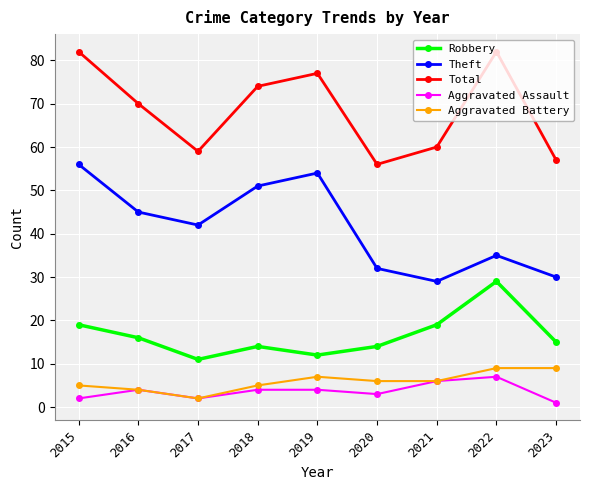

True or false: Aggravated Battery and Total intersect in this chart.

False